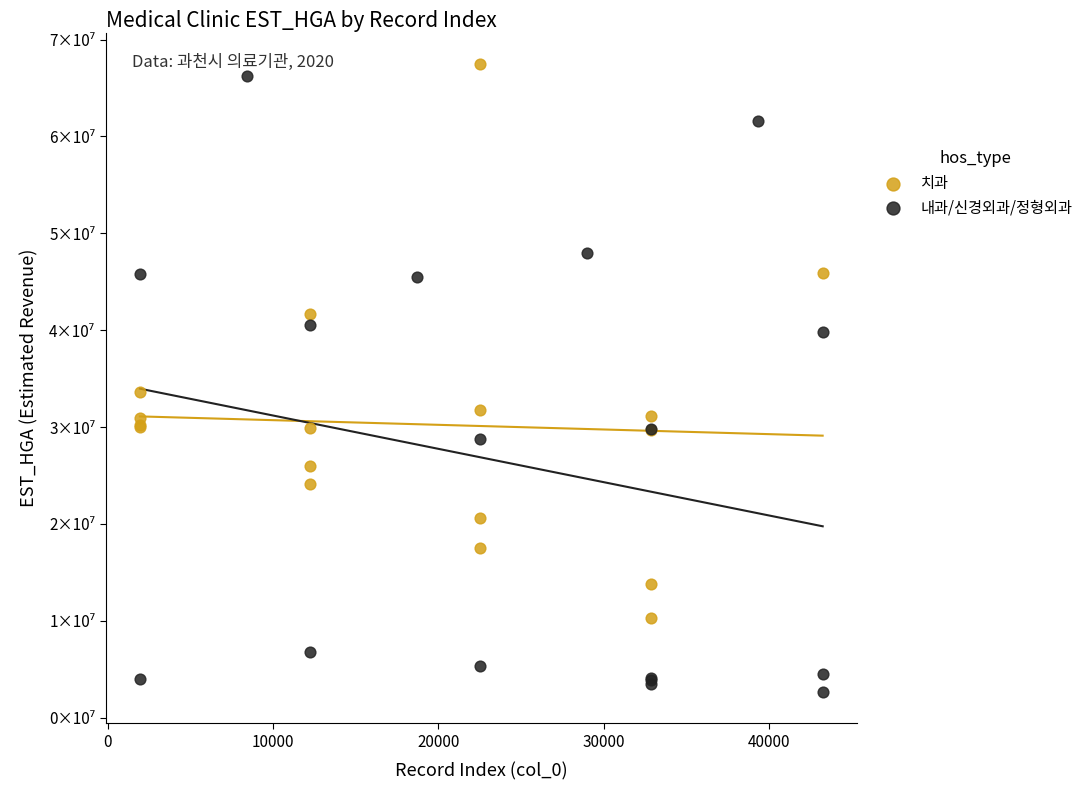

What are all the series names shown in the legend?

치과, 내과/신경외과/정형외과